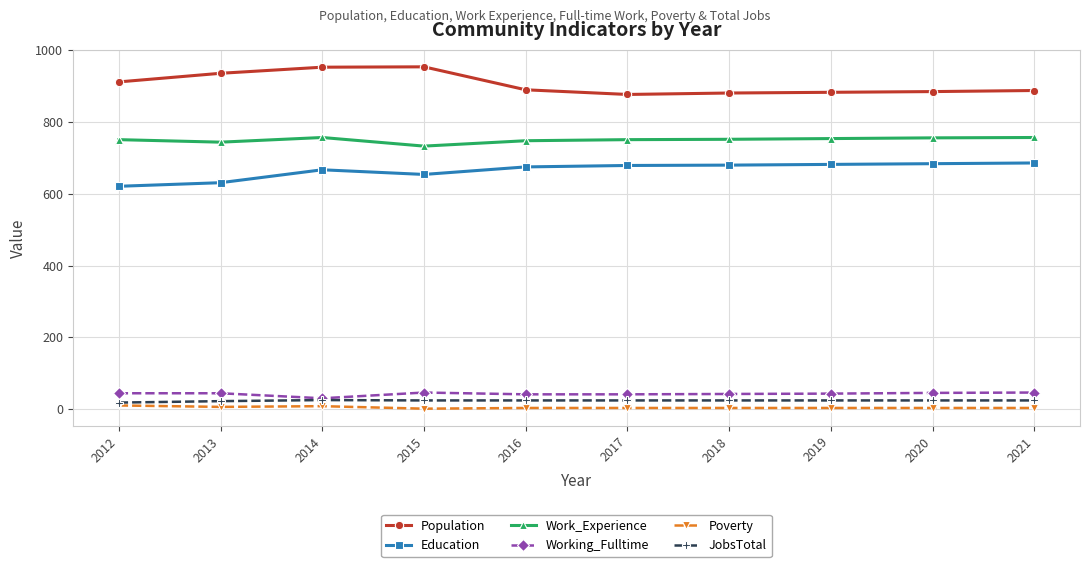

How many Poverty values are between 3 and 6?

7